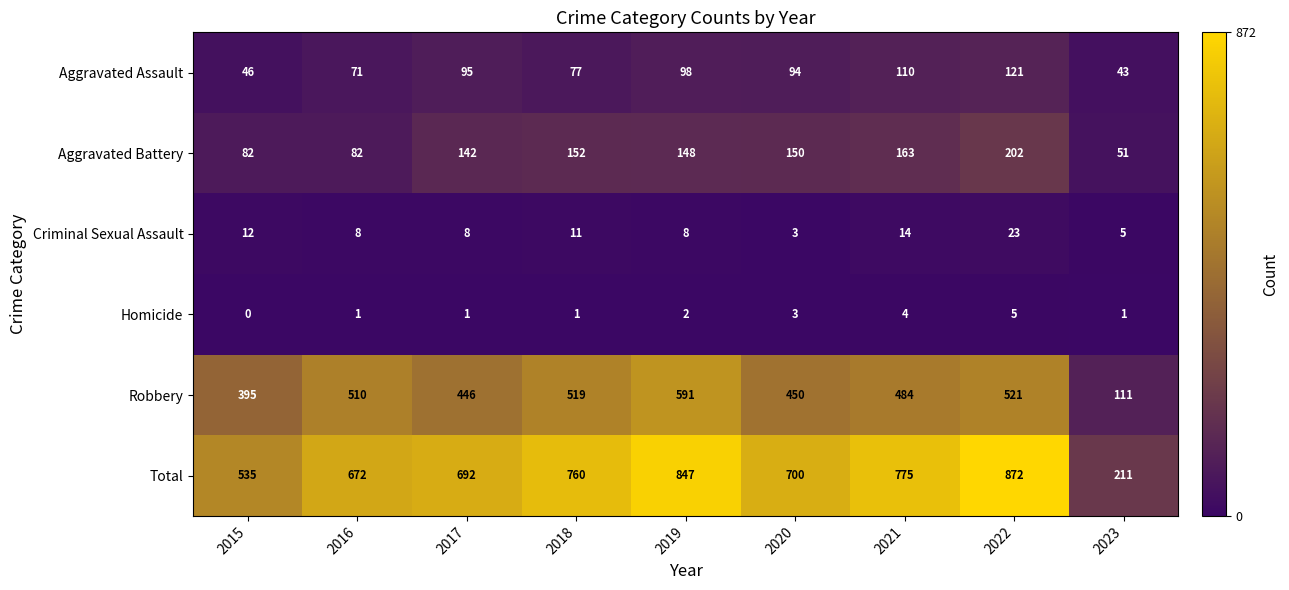

List the series in order of their peak value, highest first.

Total, Robbery, Aggravated Battery, Aggravated Assault, Criminal Sexual Assault, Homicide